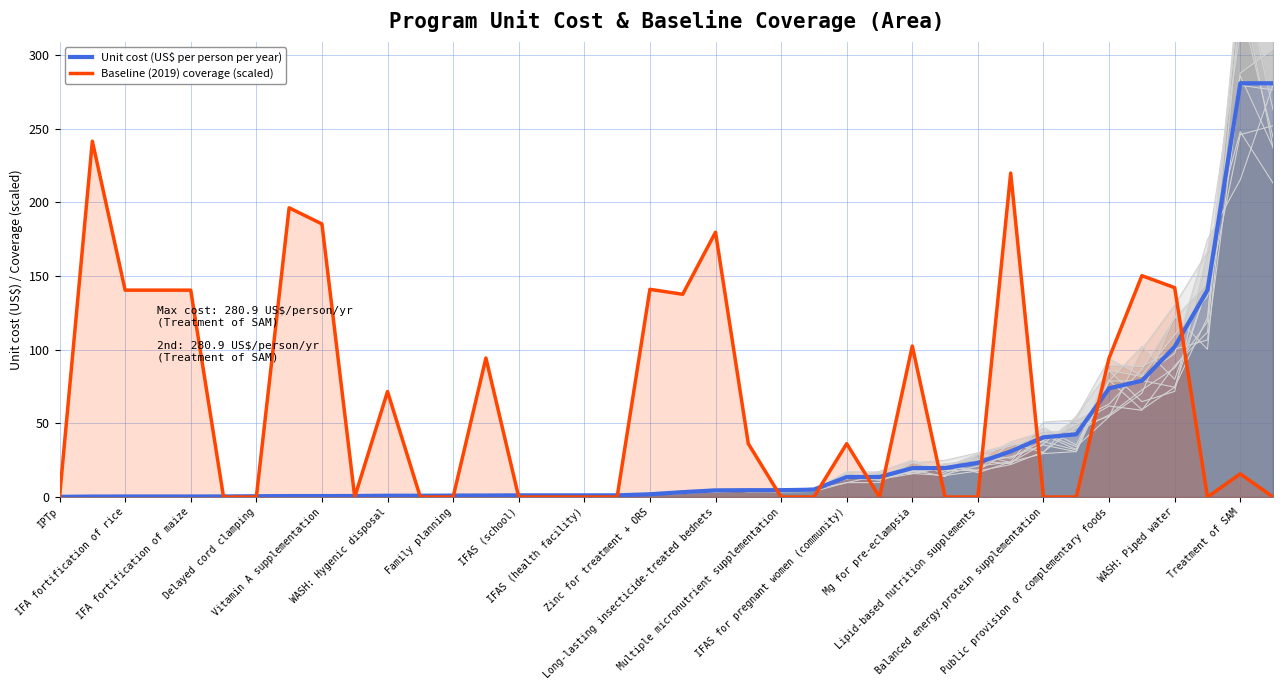

What is the highest value of the Unit cost (US$ per person per year) series?

280.9